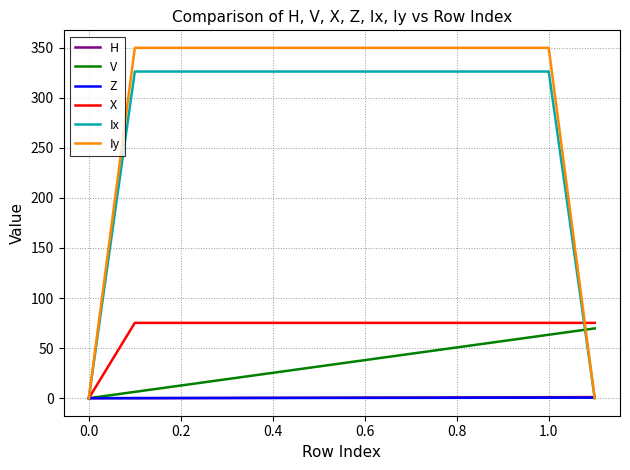

Which series has the largest total across all categories?

Iy